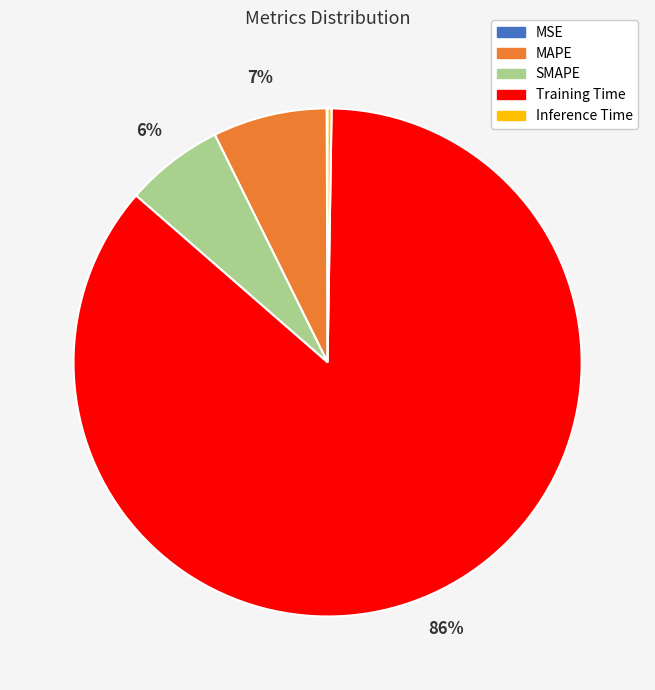

Is there any slice that represents more than half of the pie?

Yes